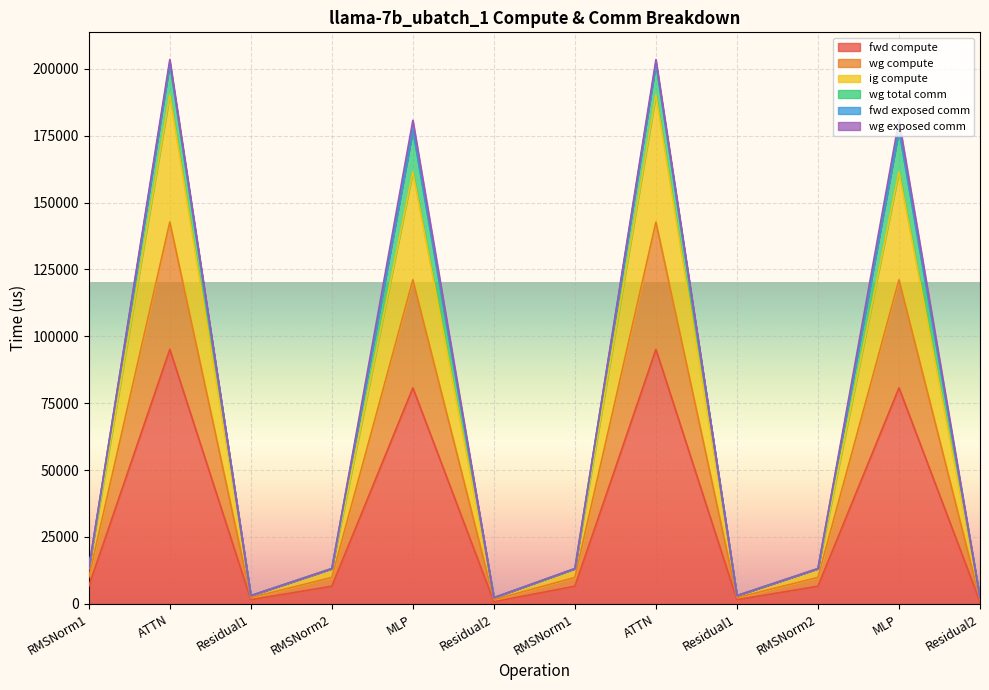

How many data points does each series have?

12